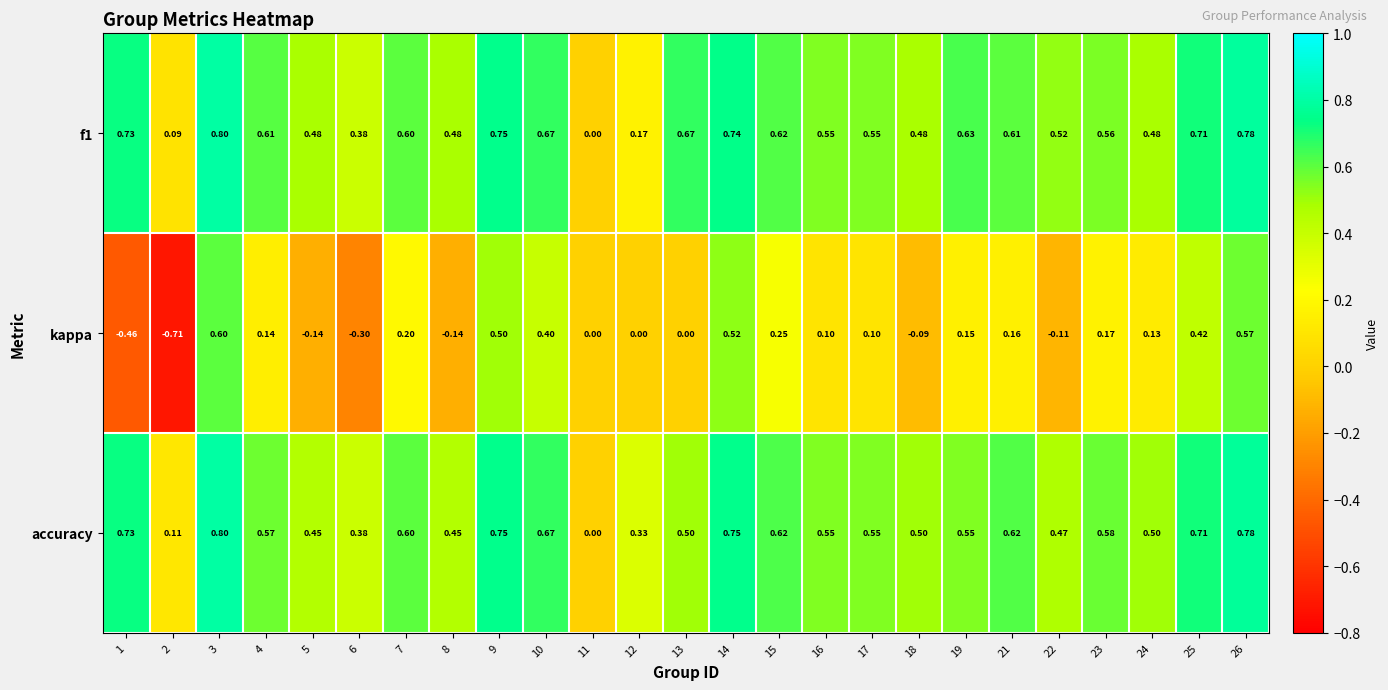

Is the value of kappa at 8 greater than the value of f1 at 11?

No